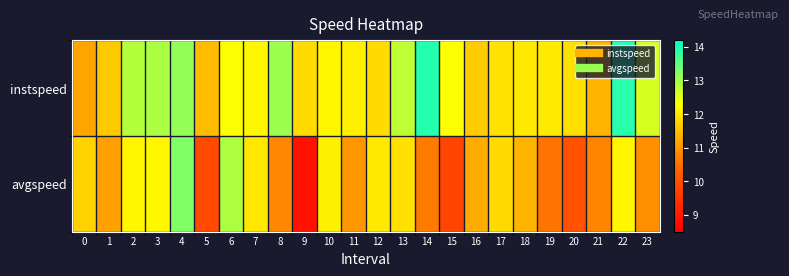

Between 5 and 6, which series saw the biggest shift?

avgspeed